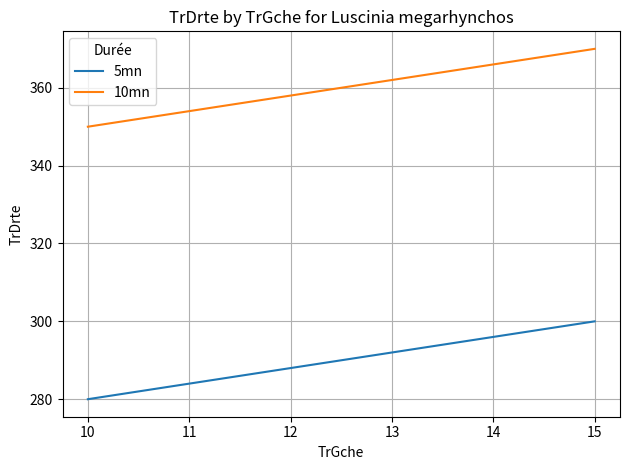

Rank the series at 10 from lowest to highest value.

5mn, 10mn